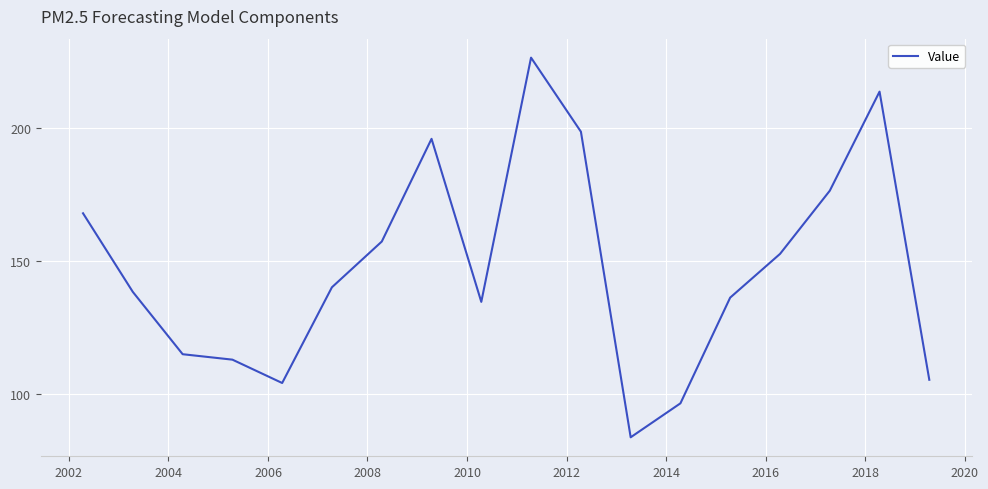

What is the smallest value displayed?

83.6